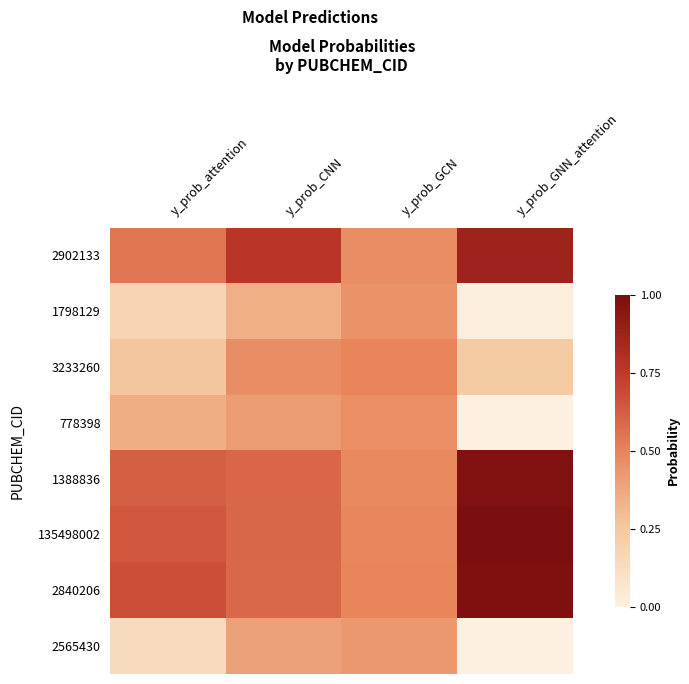

Reading right to left, what are all the values shown in this chart?

2902133: y_prob_GNN_attention=0.9	y_prob_GCN=0.5	y_prob_CNN=0.8	y_prob_attention=0.5
1798129: y_prob_GNN_attention=0.0	y_prob_GCN=0.4	y_prob_CNN=0.3	y_prob_attention=0.2
3233260: y_prob_GNN_attention=0.2	y_prob_GCN=0.5	y_prob_CNN=0.5	y_prob_attention=0.3
778398: y_prob_GNN_attention=0.0	y_prob_GCN=0.5	y_prob_CNN=0.4	y_prob_attention=0.3
1388836: y_prob_GNN_attention=1.0	y_prob_GCN=0.5	y_prob_CNN=0.6	y_prob_attention=0.6
135498002: y_prob_GNN_attention=1.0	y_prob_GCN=0.5	y_prob_CNN=0.6	y_prob_attention=0.6
2840206: y_prob_GNN_attention=1.0	y_prob_GCN=0.5	y_prob_CNN=0.6	y_prob_attention=0.7
2565430: y_prob_GNN_attention=0.0	y_prob_GCN=0.4	y_prob_CNN=0.4	y_prob_attention=0.1